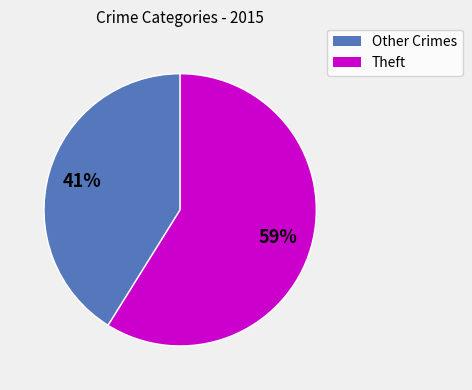

Is there a majority slice in this chart?

Yes